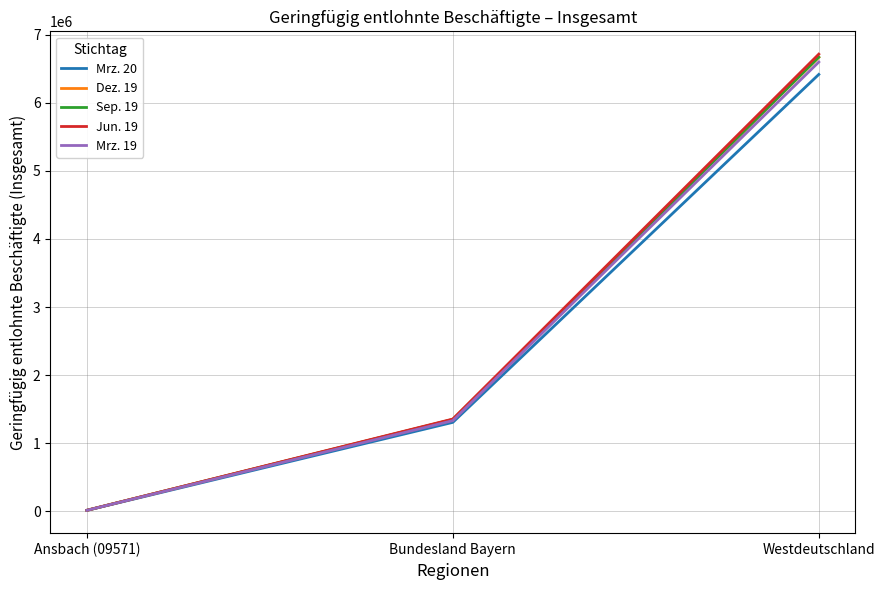

Reading left to right, transcribe all the data shown in this chart.

Mrz. 20: Ansbach (09571)=15204	Bundesland Bayern=1307123	Westdeutschland=6415440
Dez. 19: Ansbach (09571)=15992	Bundesland Bayern=1351076	Westdeutschland=6666510
Sep. 19: Ansbach (09571)=15878	Bundesland Bayern=1348337	Westdeutschland=6669878
Jun. 19: Ansbach (09571)=15954	Bundesland Bayern=1355641	Westdeutschland=6713473
Mrz. 19: Ansbach (09571)=15462	Bundesland Bayern=1332324	Westdeutschland=6597783